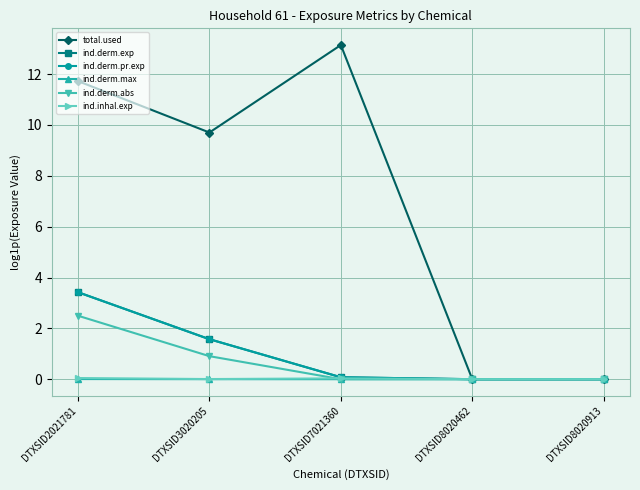

Is this an area chart (filled region under the line)?

No